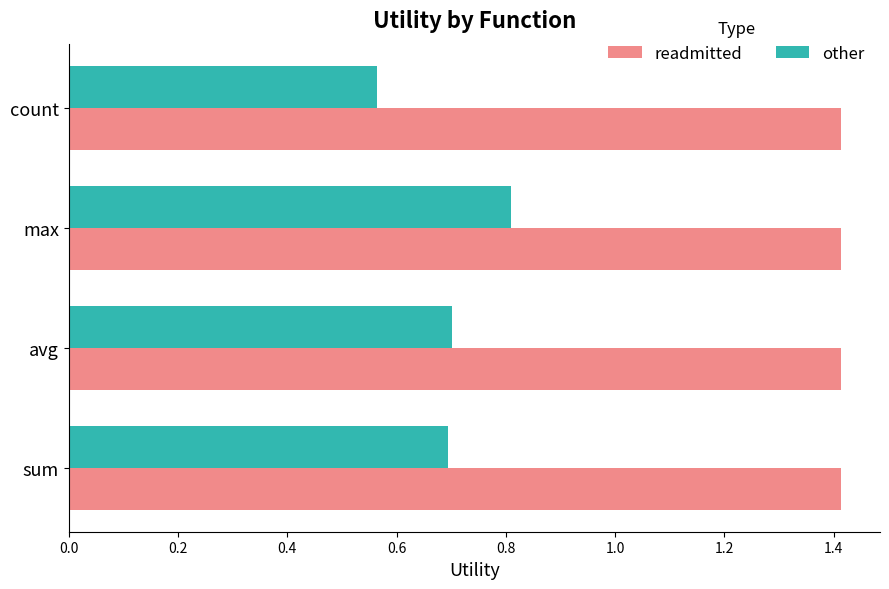

At which category does the chart reach its minimum across all series?

count